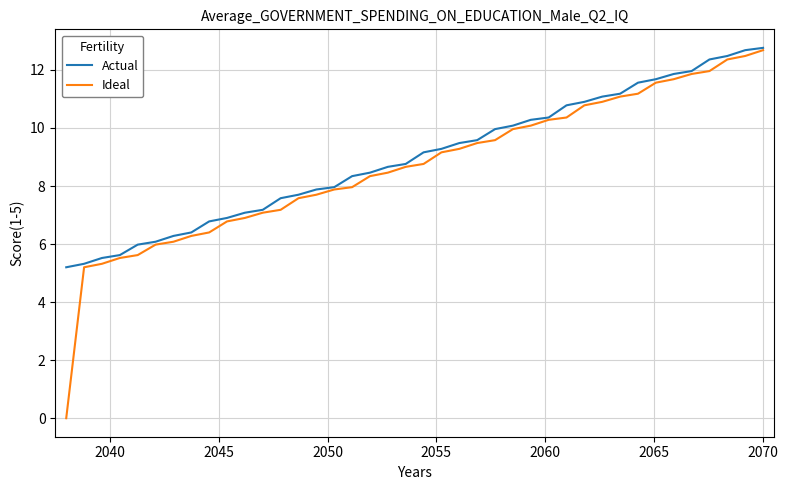

What is the average value of the Ideal series?

8.7